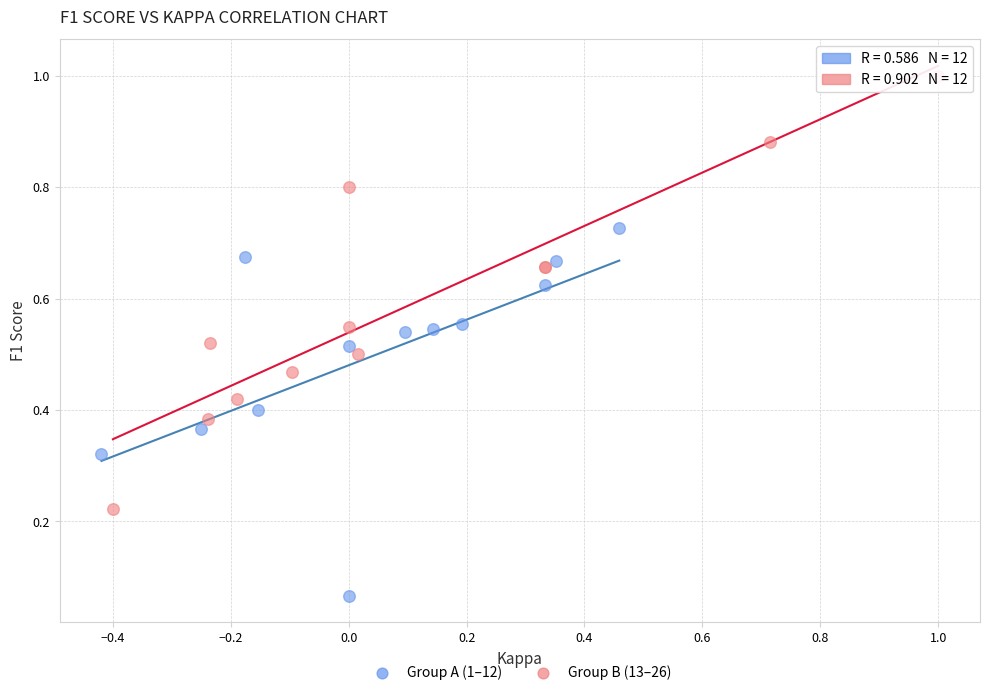

Which series contains the lowest Y value?

Group A (1–12)